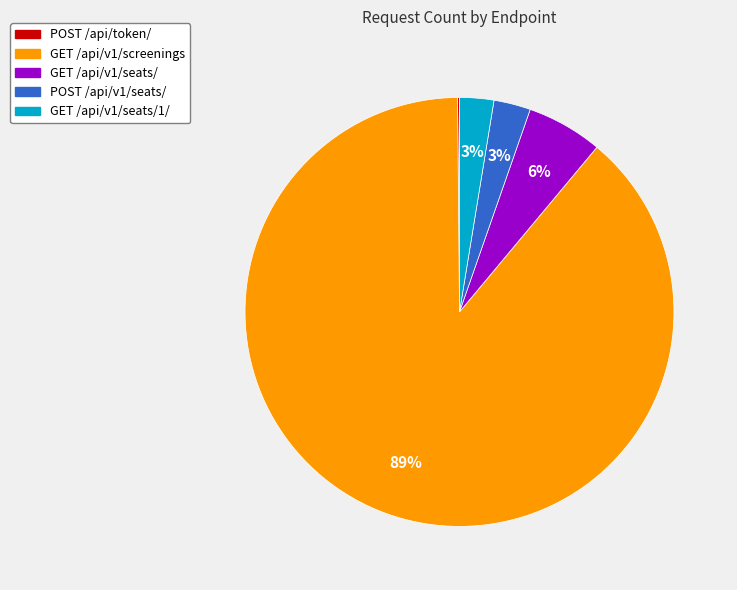

To the nearest percent, what is the average slice percentage?

20%